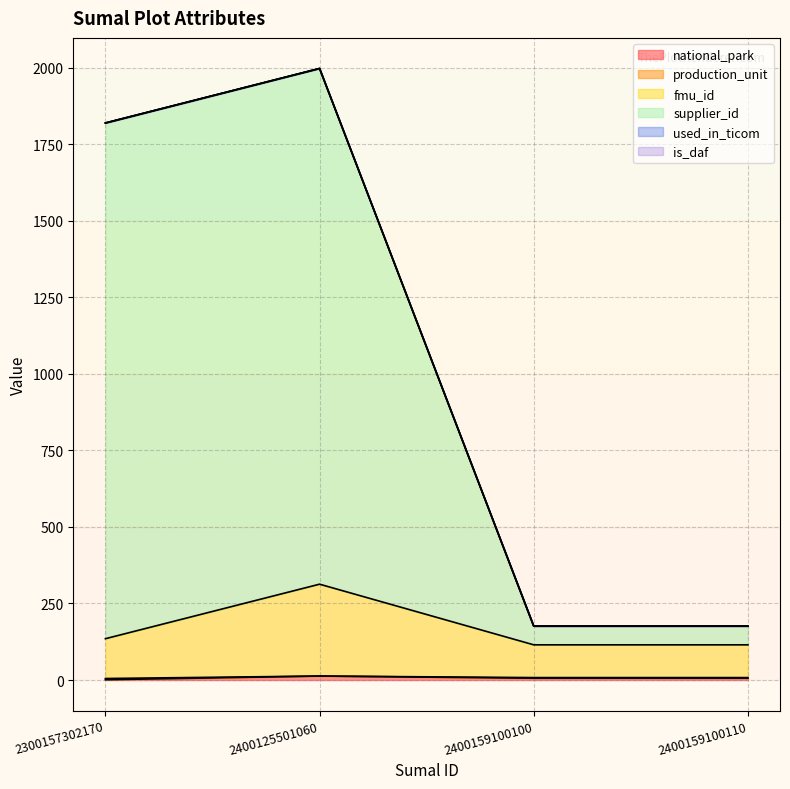

The fmu_id series shows 157 at 2400159100100. True or false?

False